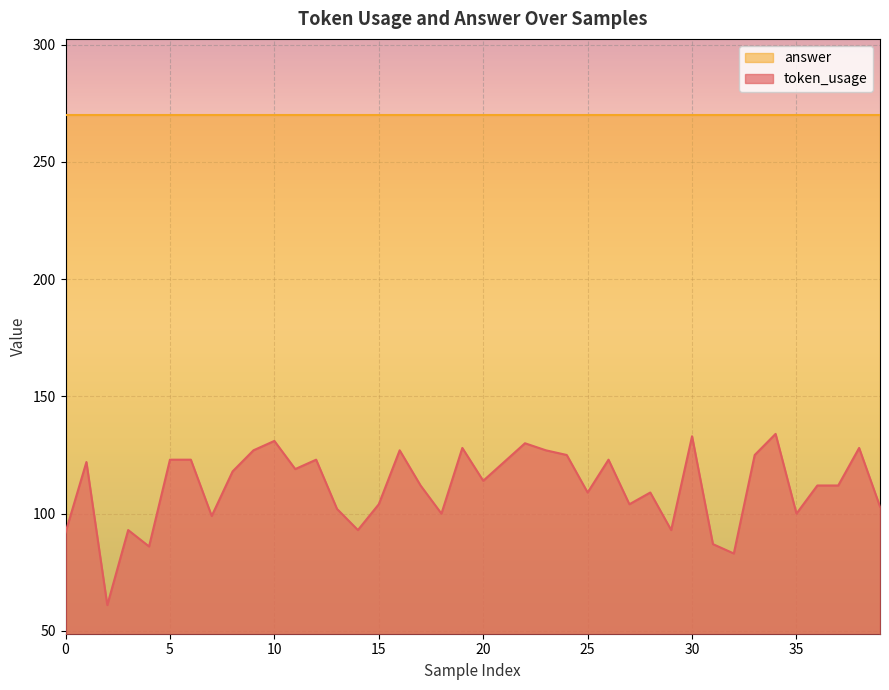

Which has a higher value, 38 or 6?

38